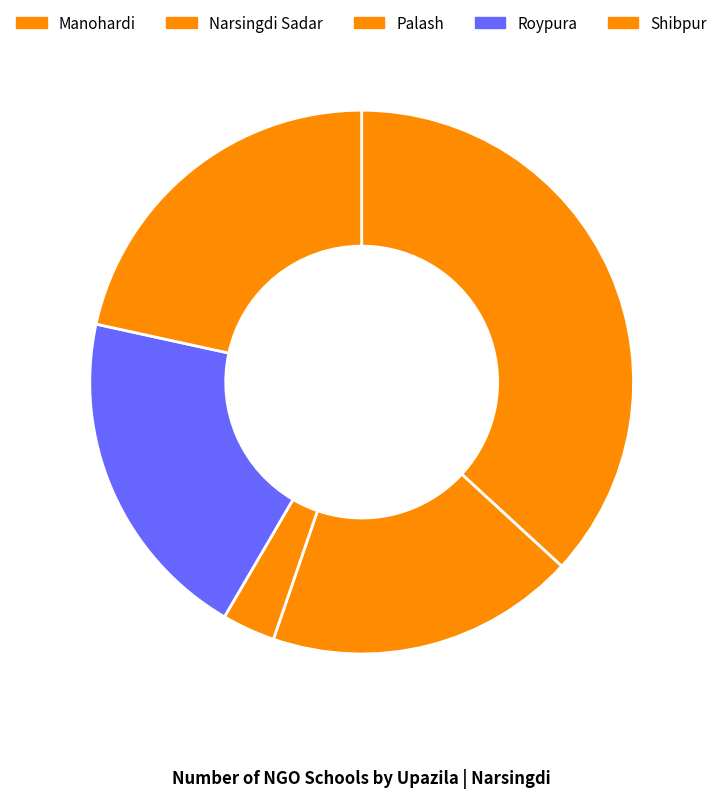

To the nearest percent, what percentage of the pie is Palash?

3%